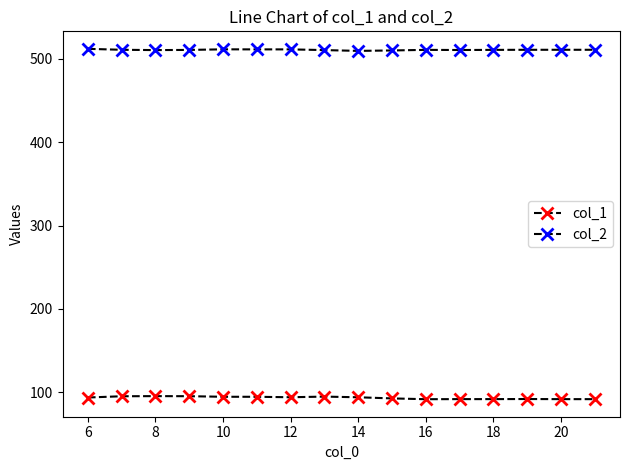

How many categories are shown in the chart?

16